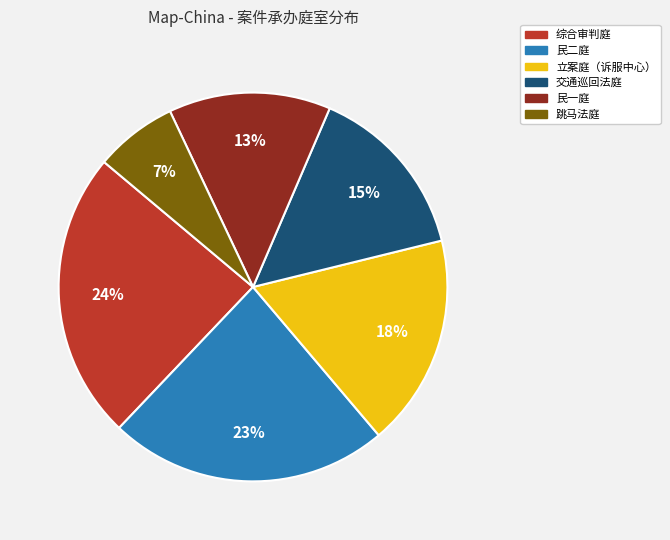

What is the ratio of the value at 民一庭 to the value at 民二庭?

0.6